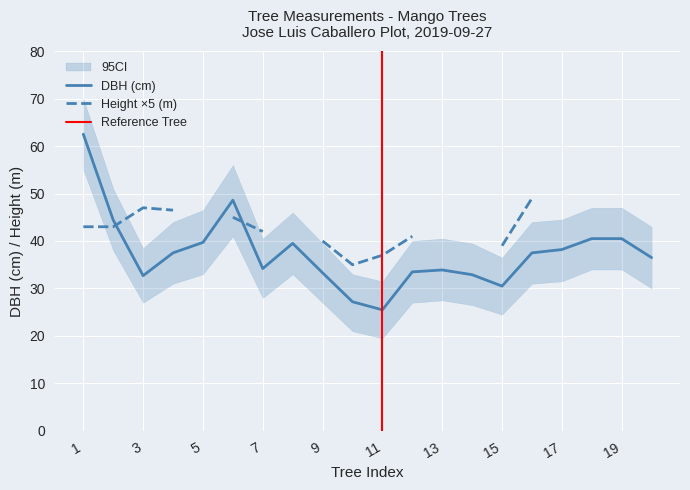

Reading left to right, list all the values displayed in this chart.

62.5	44.4	32.7	37.5	39.7	48.6	34.2	39.5	33.3	27.2	25.5	33.5	33.9	32.9	30.5	37.5	38.2	40.5	40.5	36.5